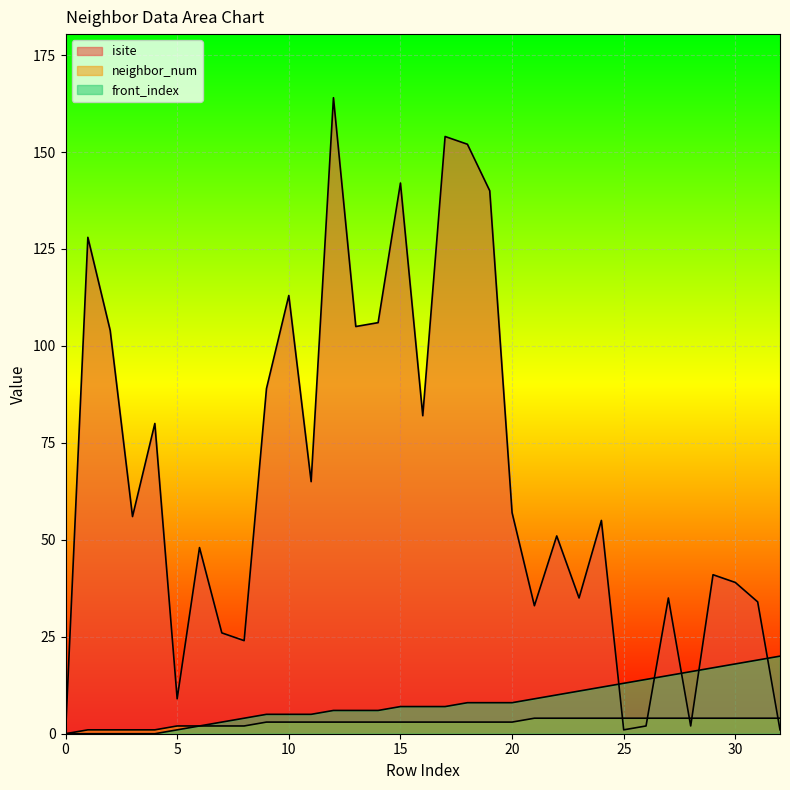

At which category is the sum across all series the highest?

12